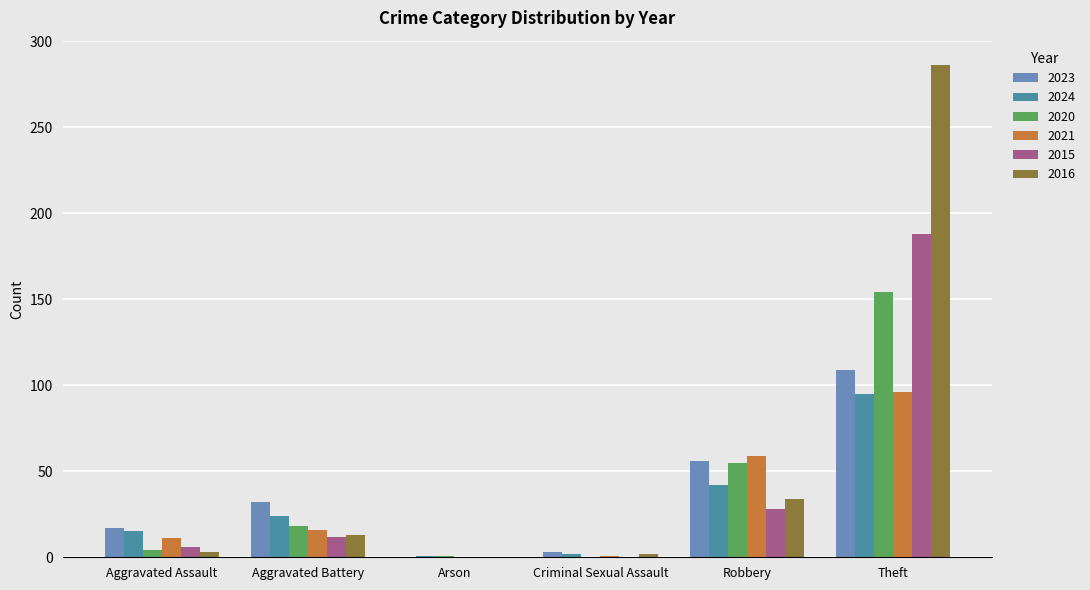

What value does the 2020 series have at Aggravated Battery?

18